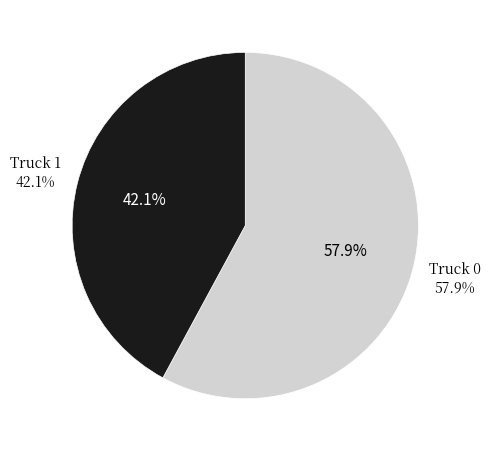

Does Truck 0 represent more than half of the total?

Yes